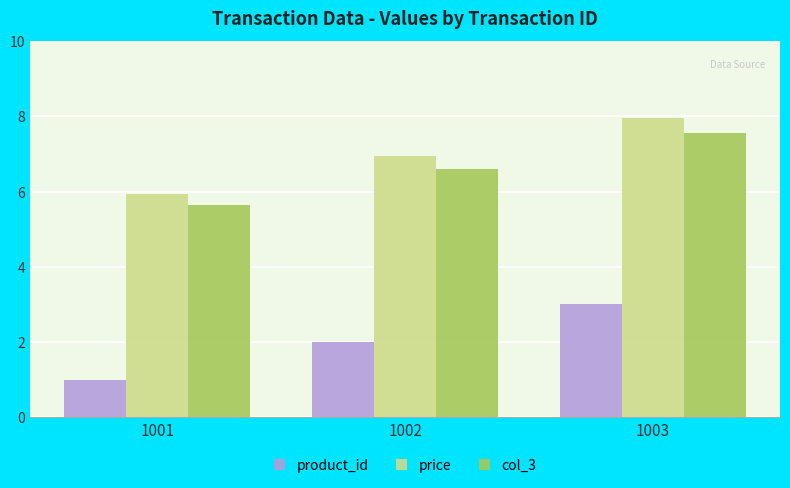

What are all the series names shown in the legend?

product_id, price, col_3